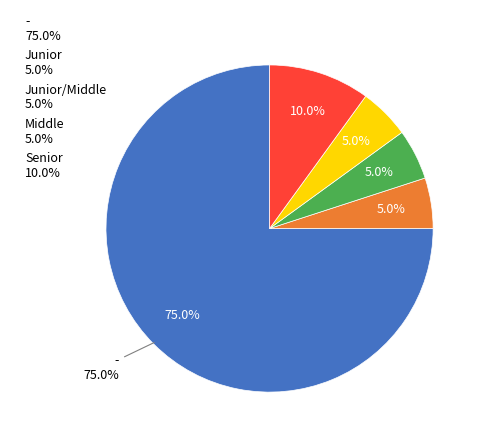

To the nearest percent, what percentage of the pie is Middle?

5%